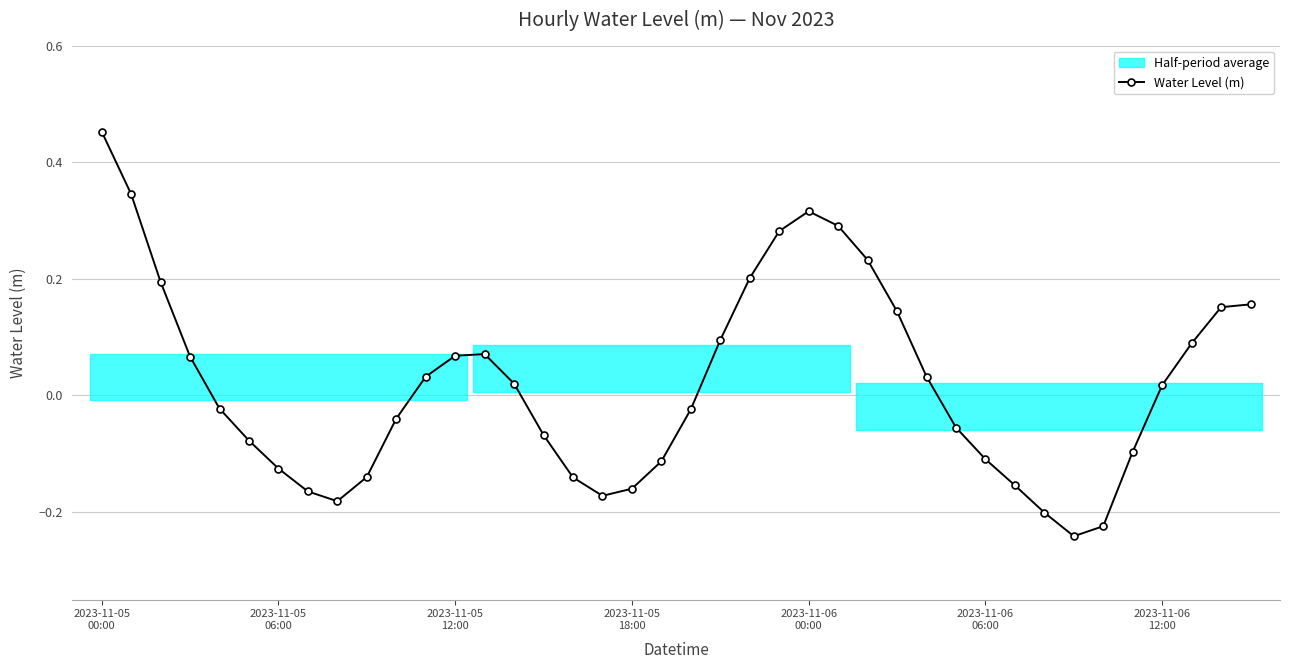

How many lines are shown in the chart?

1